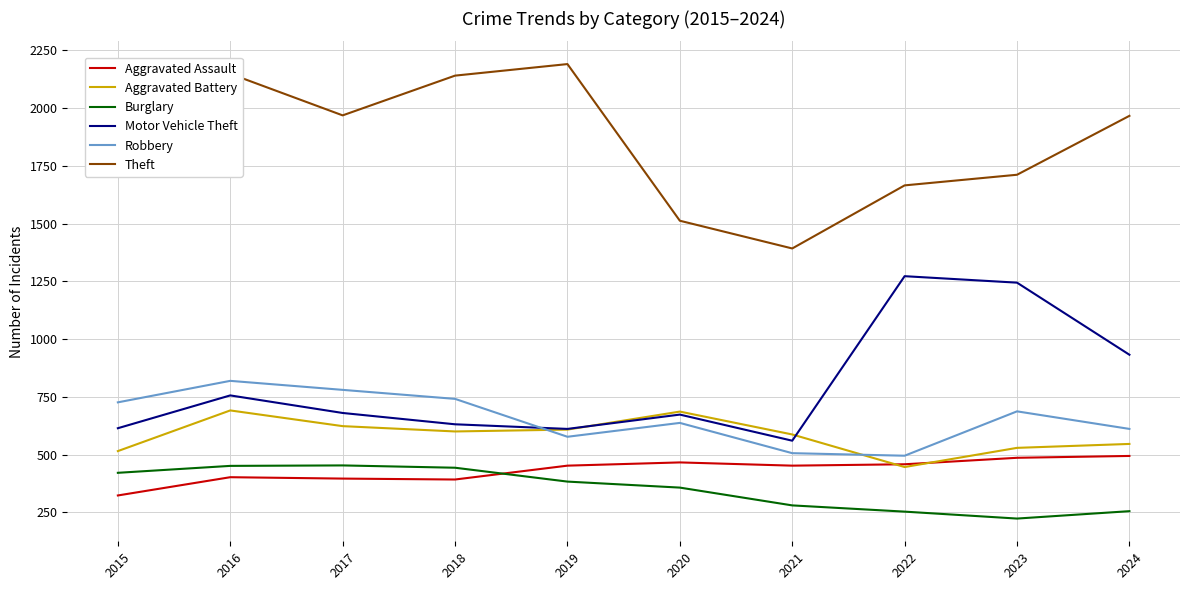

How many lines are shown in the chart?

6